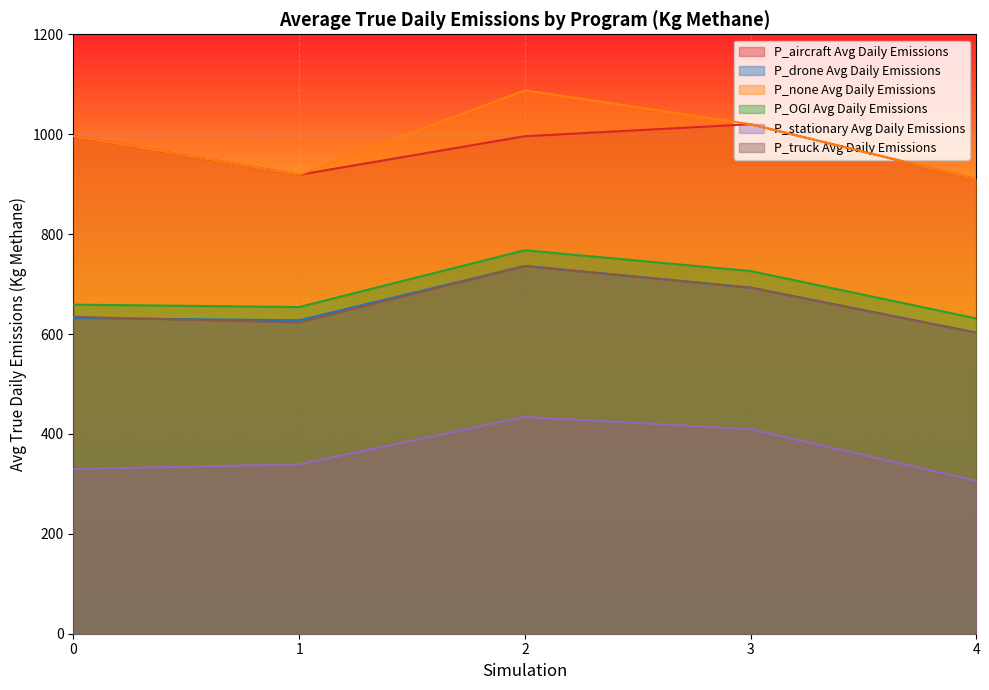

True or false: P_aircraft Avg Daily Emissions and P_drone Avg Daily Emissions cross at least once.

False